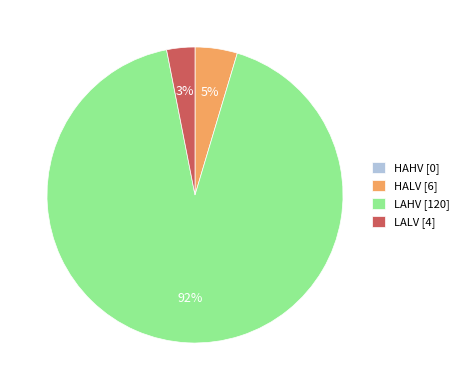

Is there any slice that represents more than half of the pie?

Yes